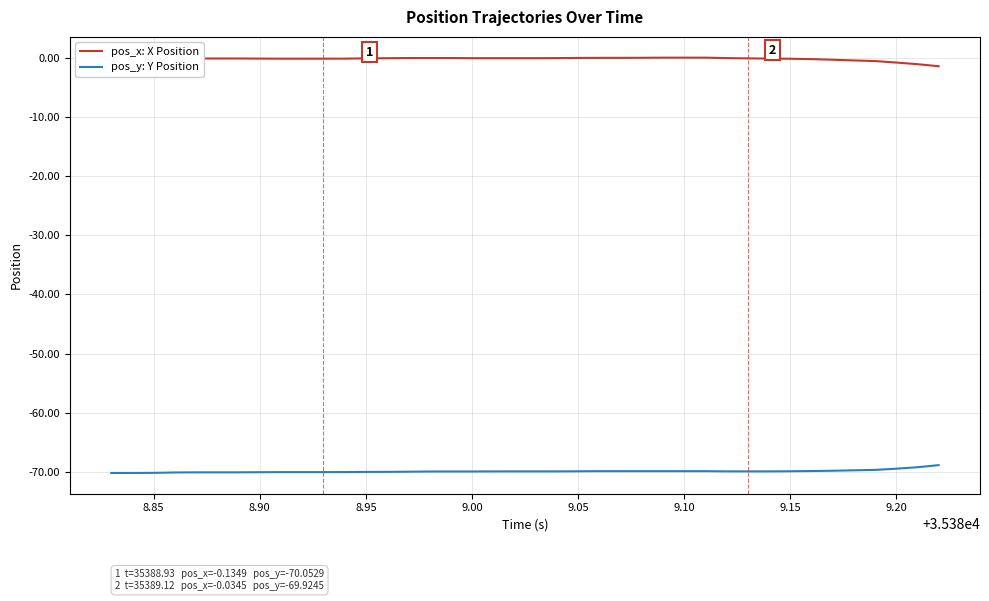

True or false: pos_x: X Position and pos_y: Y Position intersect in this chart.

False